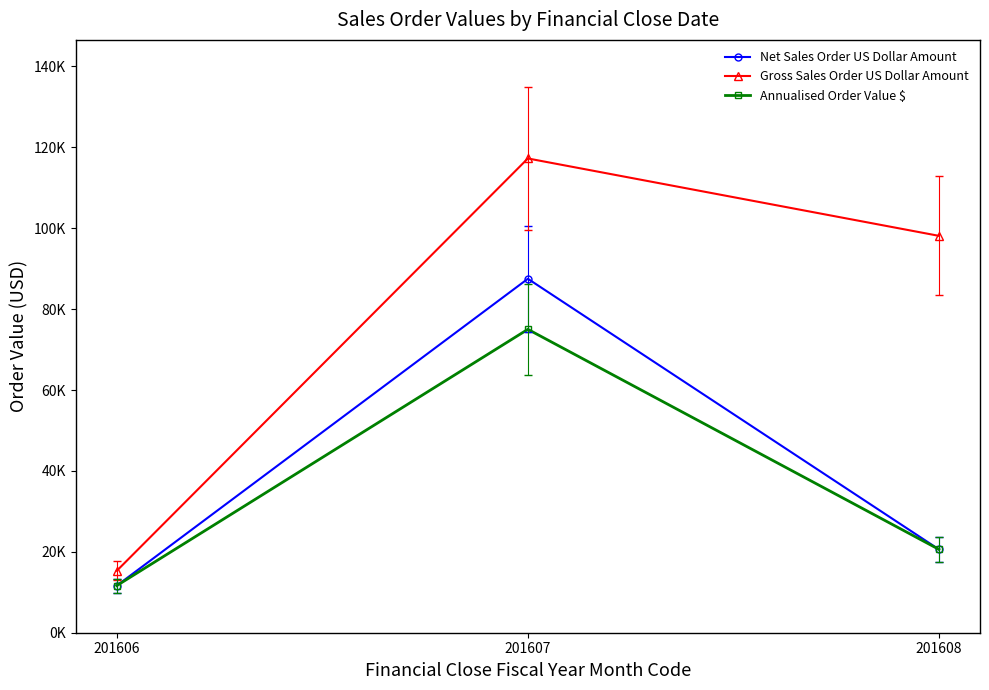

At which category is the sum across all series the highest?

201607